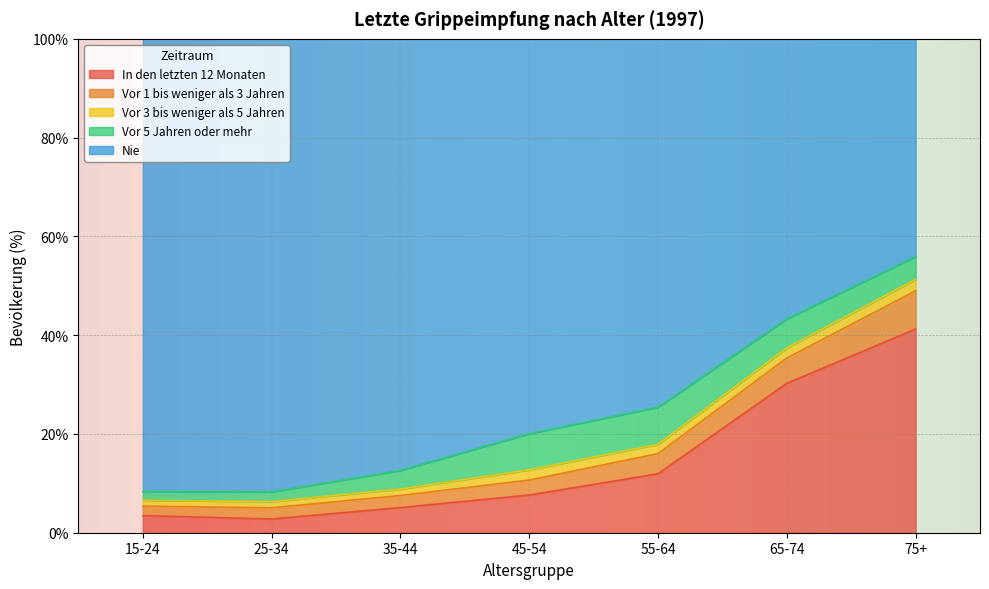

What are all the series names shown in the legend?

In den letzten 12 Monaten, Vor 1 bis weniger als 3 Jahren, Vor 3 bis weniger als 5 Jahren, Vor 5 Jahren oder mehr, Nie